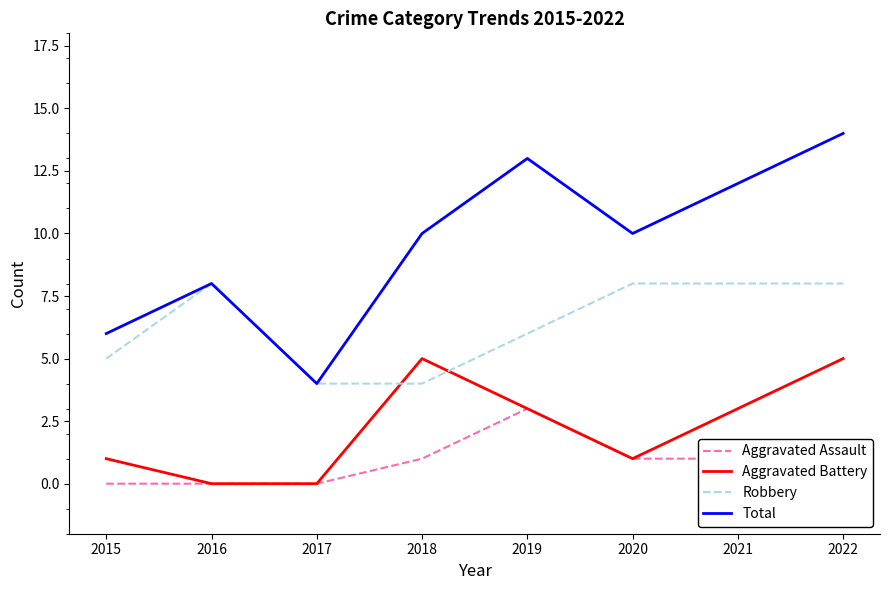

Count the number of categories in the chart.

8